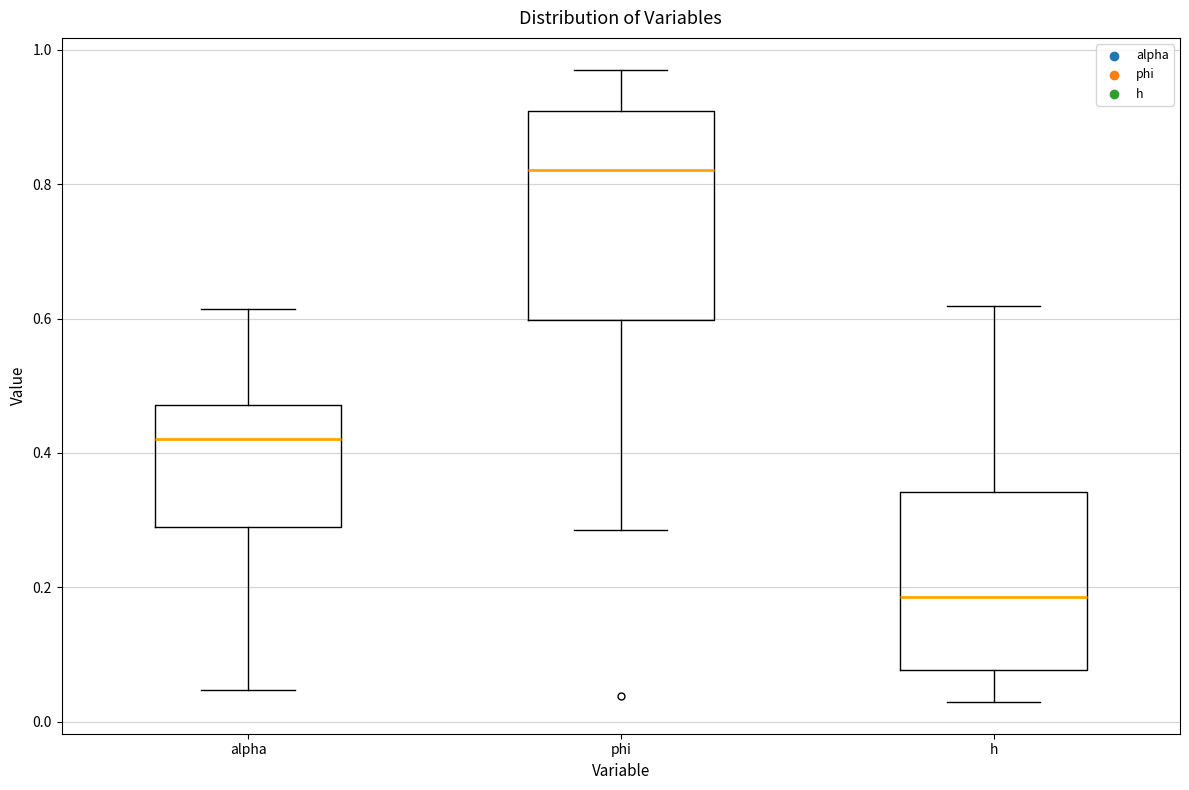

Which box has the highest median line?

phi